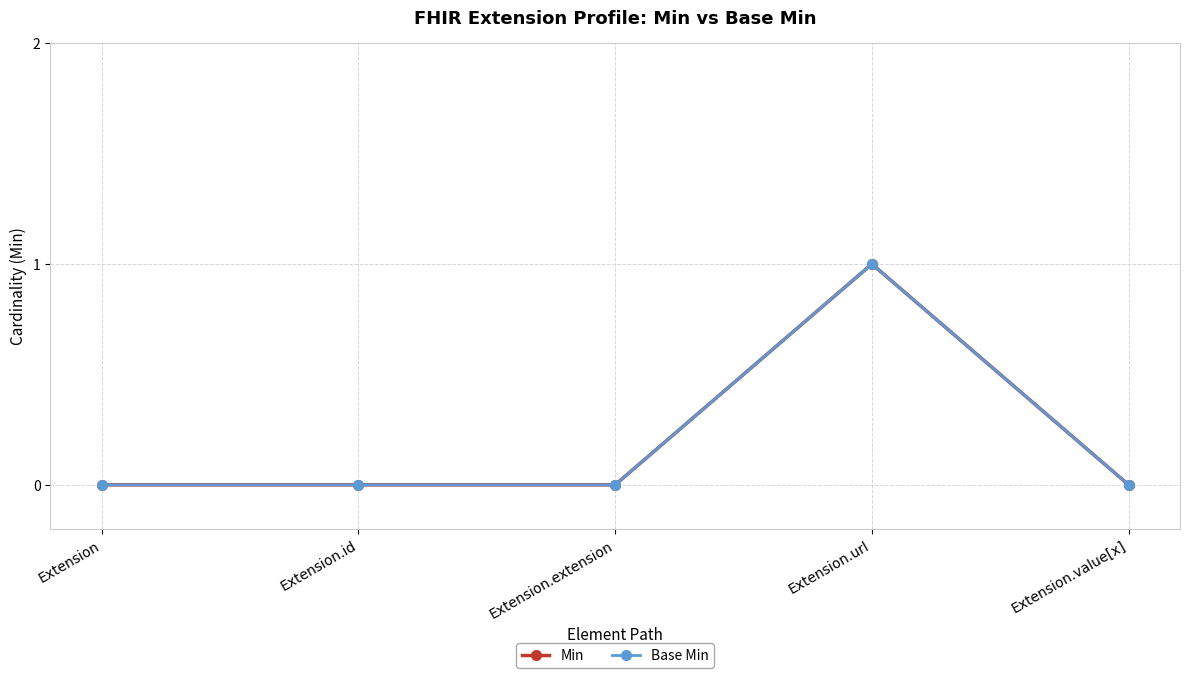

Does the chart have visible grid lines?

Yes